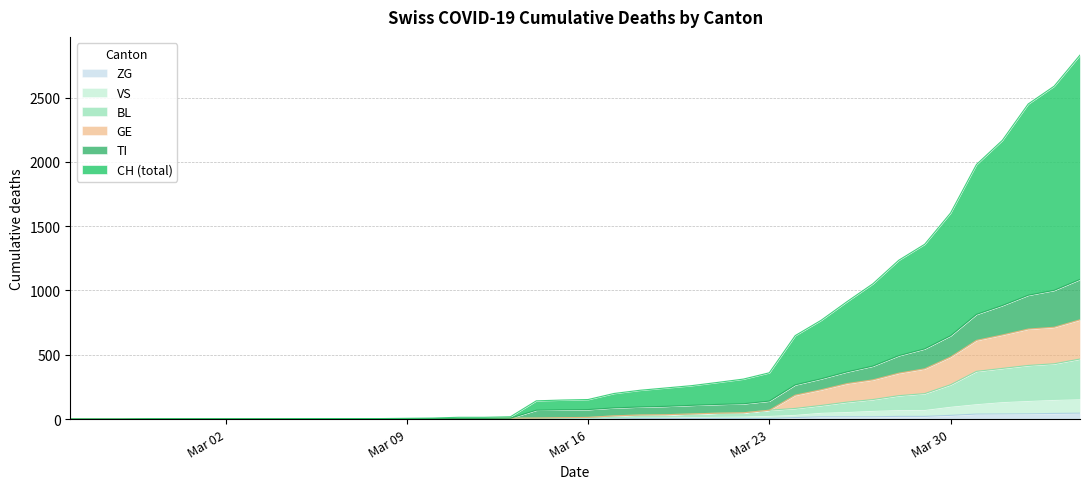

What are all the series names shown in the legend?

ZG, VS, BL, GE, TI, CH (total)